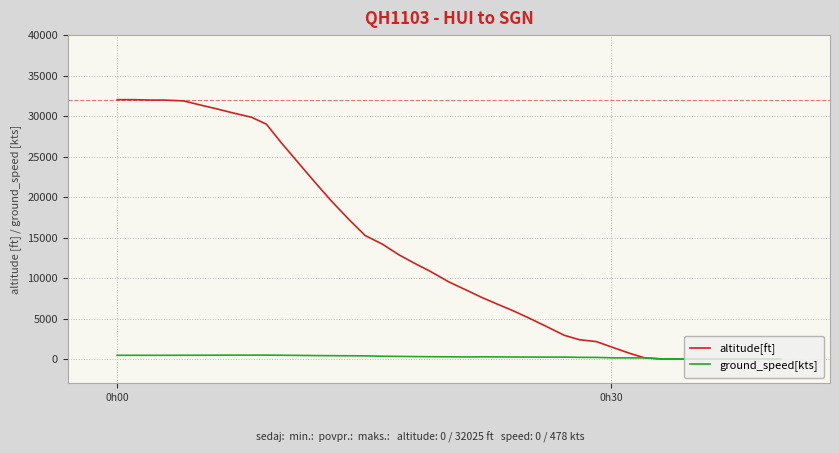

Rank the series by their maximum value, from highest to lowest.

altitude[ft], ground_speed[kts]